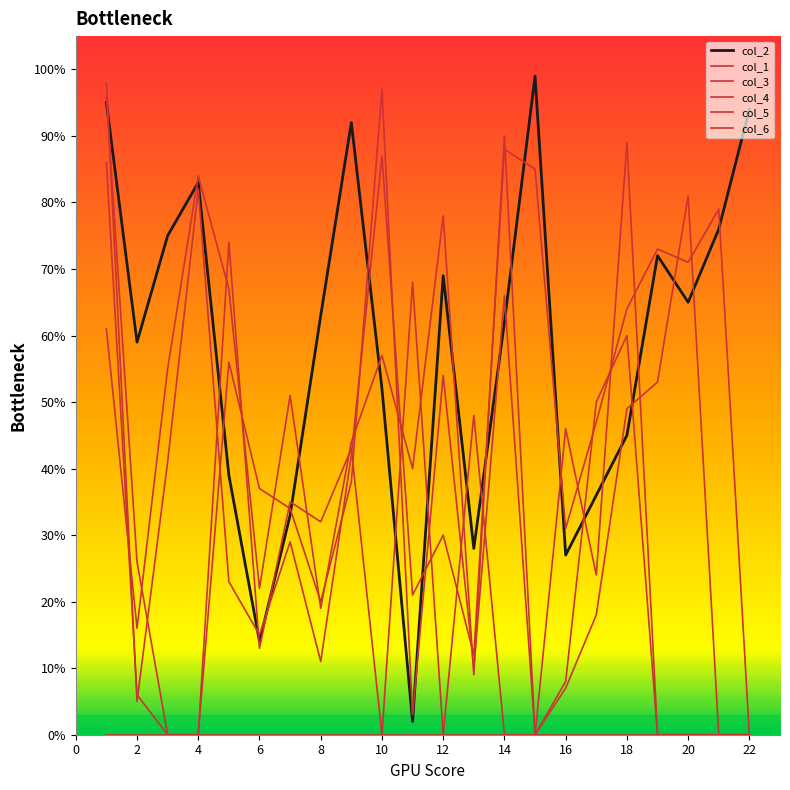

Reading left to right, what are all the values shown in this chart?

col_2: 95	59	75	83	39	14	33	63	92	52	2	69	28	62	99	27	36	45	72	65	76	94
col_1: 0	0	0	0	0	0	0	0	0	0	0	0	0	0	0	0	0	0	0	0	0	0
col_3: 98	5	41	82	23	15	29	11	42	87	21	30	12	88	85	31	47	64	73	71	79	0
col_4: 61	16	55	84	67	22	51	19	44	57	40	78	9	90	0	7	18	49	53	81	0	0
col_5: 86	6	0	0	56	37	34	20	38	97	3	54	10	66	0	8	50	60	0	0	0	0
col_6: 96	26	0	0	74	13	35	32	43	0	68	0	48	0	0	46	24	89	0	0	0	0